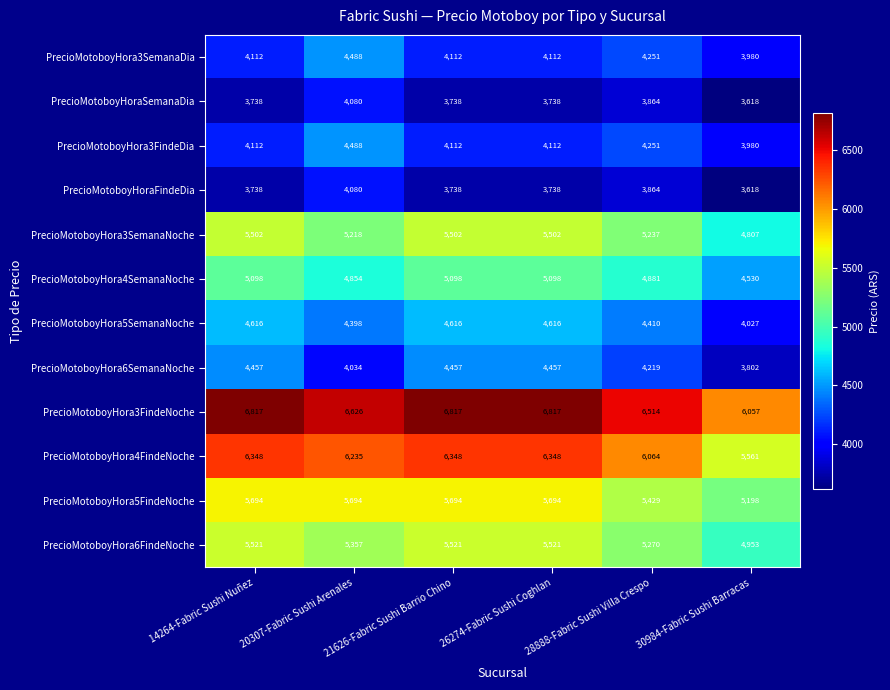

How many PrecioMotoboyHora5FindeNoche values are between 5429 and 5694?

5